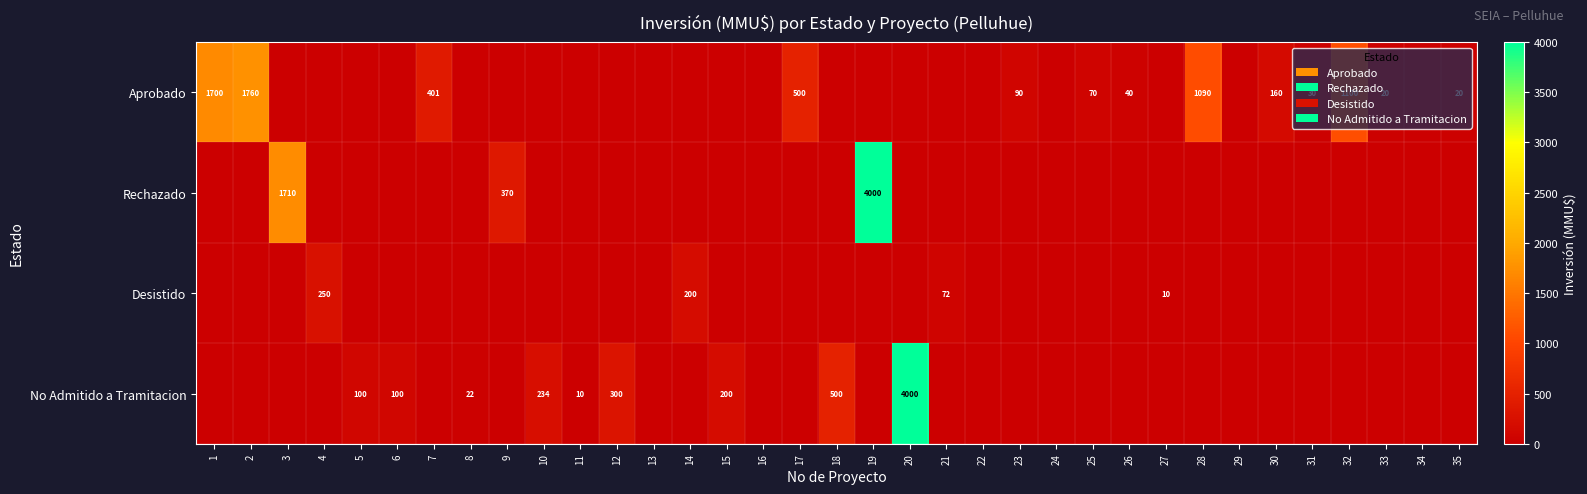

Rank the series by their maximum value, from lowest to highest.

Desistido, Aprobado, Rechazado, No Admitido a Tramitacion